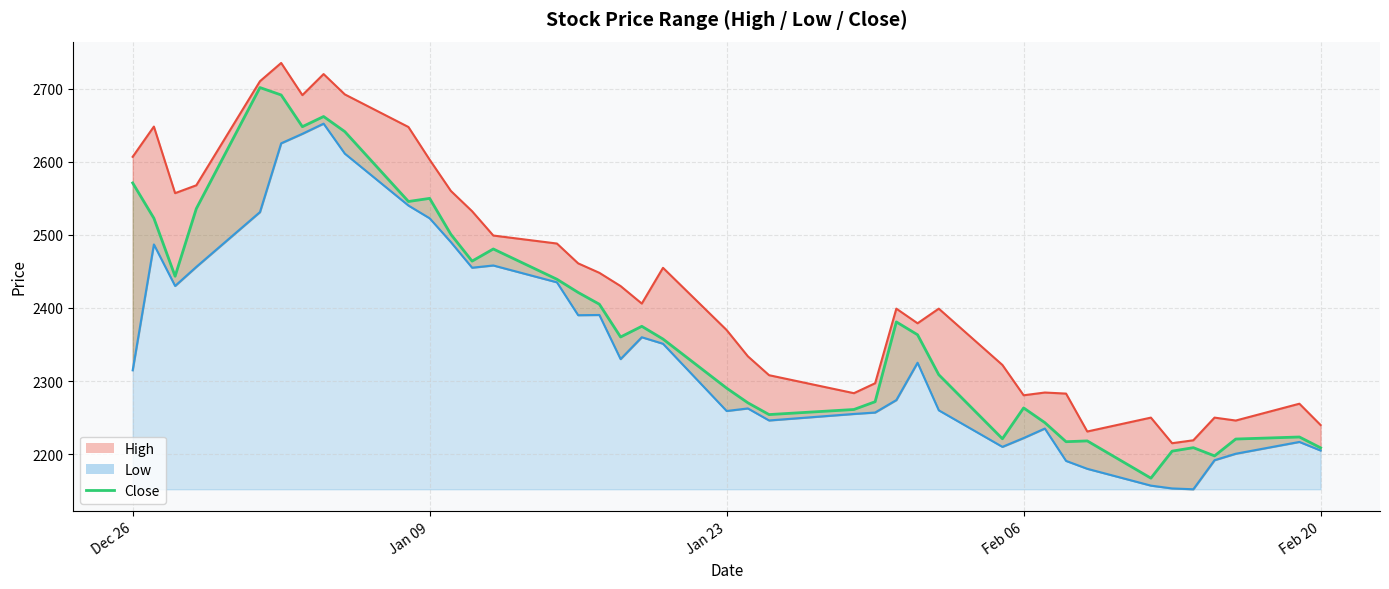

List the series in order of their peak value, lowest first.

low_line, close, high_line